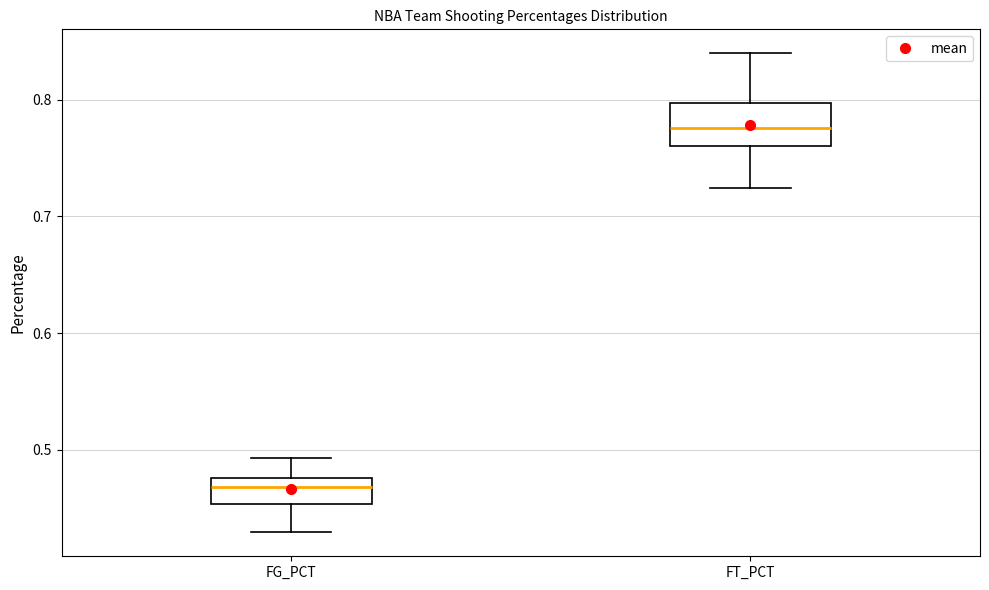

Comparing the boxes themselves (not the whiskers), which one is the tallest?

FT_PCT